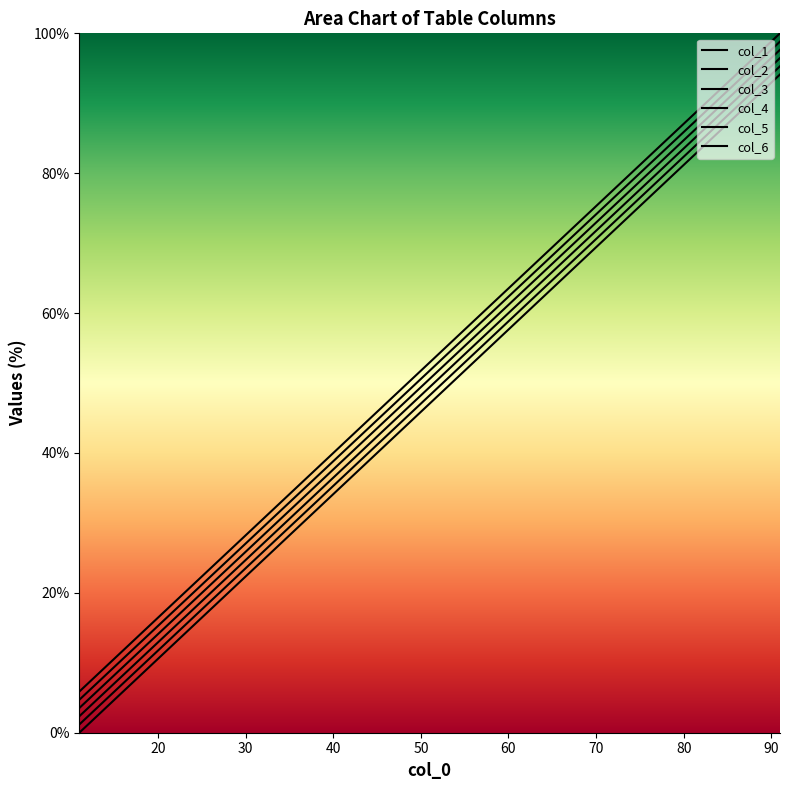

Count the number of categories in the chart.

9